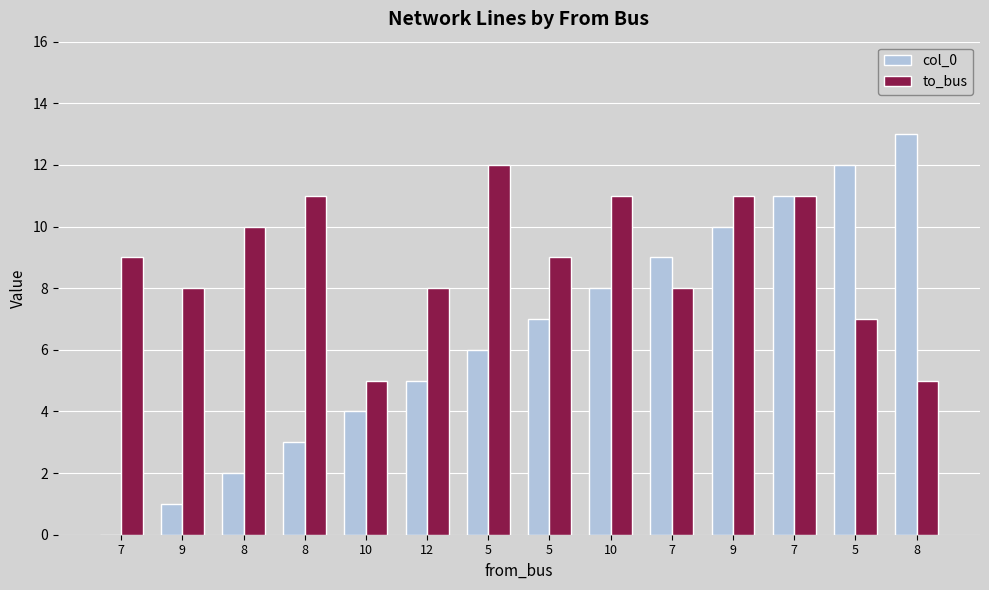

List the series in order of their peak value, lowest first.

to_bus, col_0